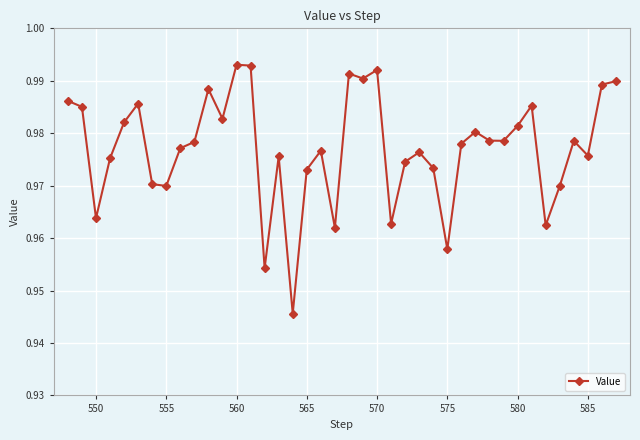

True or false: there are more than 2 points higher than both neighbors.

True